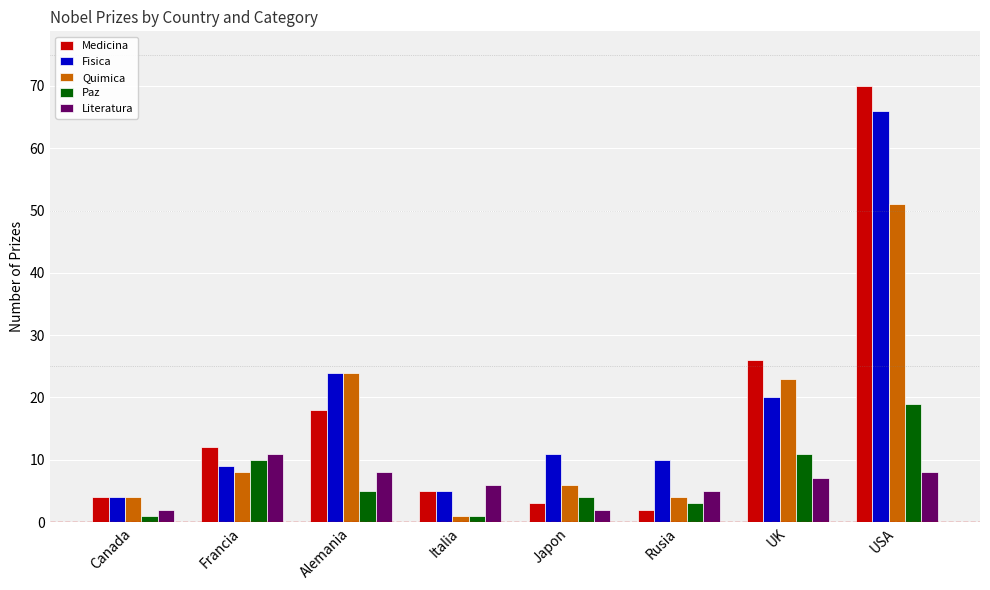

List the series in order of their peak value, highest first.

Medicina, Fisica, Quimica, Paz, Literatura